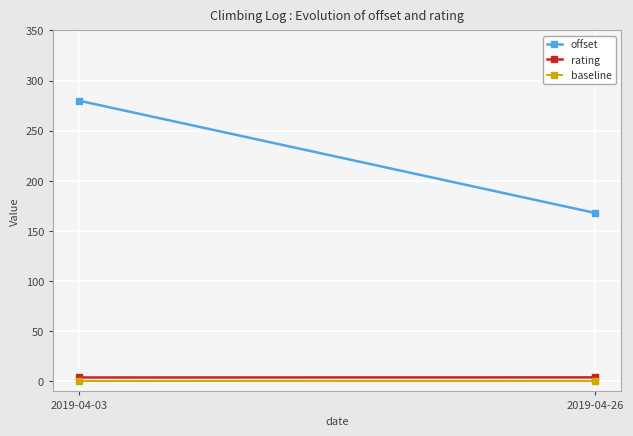

Reading left to right, transcribe all the data shown in this chart.

offset: 2019-04-03=280.0	2019-04-26=168.0
rating: 2019-04-03=3.9	2019-04-26=4.0
baseline: 2019-04-03=0.5	2019-04-26=0.5